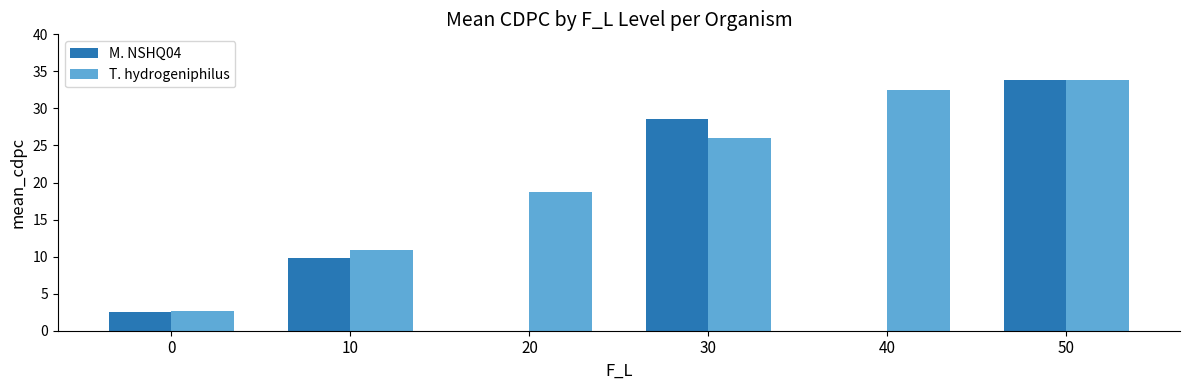

What is the difference between the M. NSHQ04 values at 10 and 30?

18.8